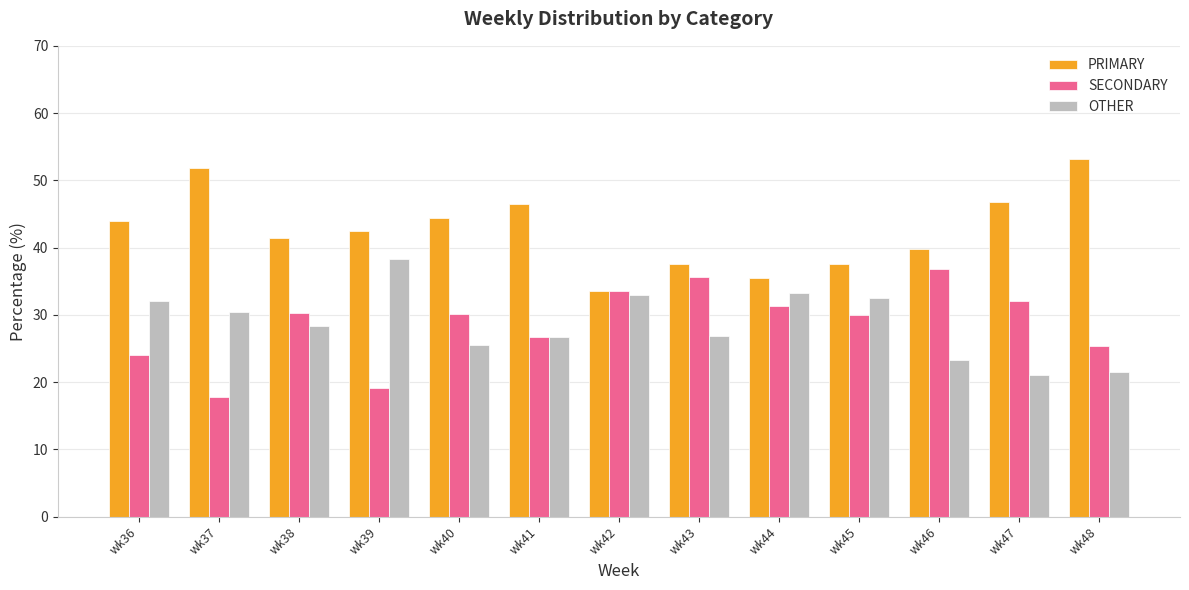

What is the smallest value displayed?

17.7